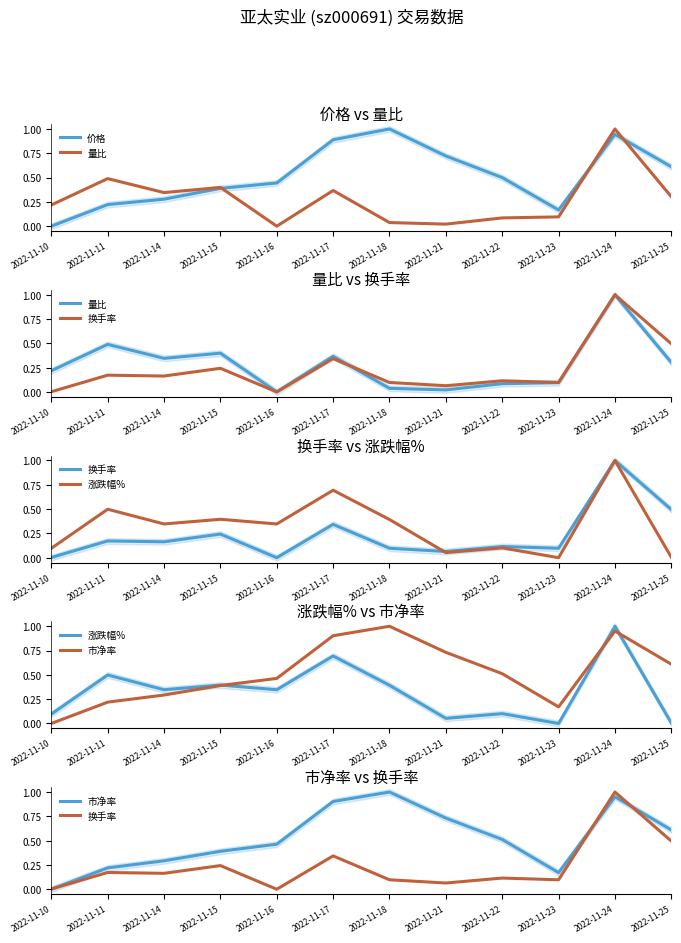

Reading left to right, transcribe all the data shown in this chart.

价格: 2022-11-10=0.0	2022-11-11=0.2	2022-11-14=0.3	2022-11-15=0.4	2022-11-16=0.4	2022-11-17=0.9	2022-11-18=1.0	2022-11-21=0.7	2022-11-22=0.5	2022-11-23=0.2	2022-11-24=0.9	2022-11-25=0.6
量比: 2022-11-10=0.2	2022-11-11=0.5	2022-11-14=0.3	2022-11-15=0.4	2022-11-16=0.0	2022-11-17=0.4	2022-11-18=0.0	2022-11-21=0.0	2022-11-22=0.1	2022-11-23=0.1	2022-11-24=1.0	2022-11-25=0.3
换手率: 2022-11-10=0.0	2022-11-11=0.2	2022-11-14=0.2	2022-11-15=0.2	2022-11-16=0.0	2022-11-17=0.3	2022-11-18=0.1	2022-11-21=0.1	2022-11-22=0.1	2022-11-23=0.1	2022-11-24=1.0	2022-11-25=0.5
涨跌幅%: 2022-11-10=0.1	2022-11-11=0.5	2022-11-14=0.3	2022-11-15=0.4	2022-11-16=0.3	2022-11-17=0.7	2022-11-18=0.4	2022-11-21=0.1	2022-11-22=0.1	2022-11-23=0.0	2022-11-24=1.0	2022-11-25=0.0
市净率: 2022-11-10=0.0	2022-11-11=0.2	2022-11-14=0.3	2022-11-15=0.4	2022-11-16=0.5	2022-11-17=0.9	2022-11-18=1.0	2022-11-21=0.7	2022-11-22=0.5	2022-11-23=0.2	2022-11-24=1.0	2022-11-25=0.6